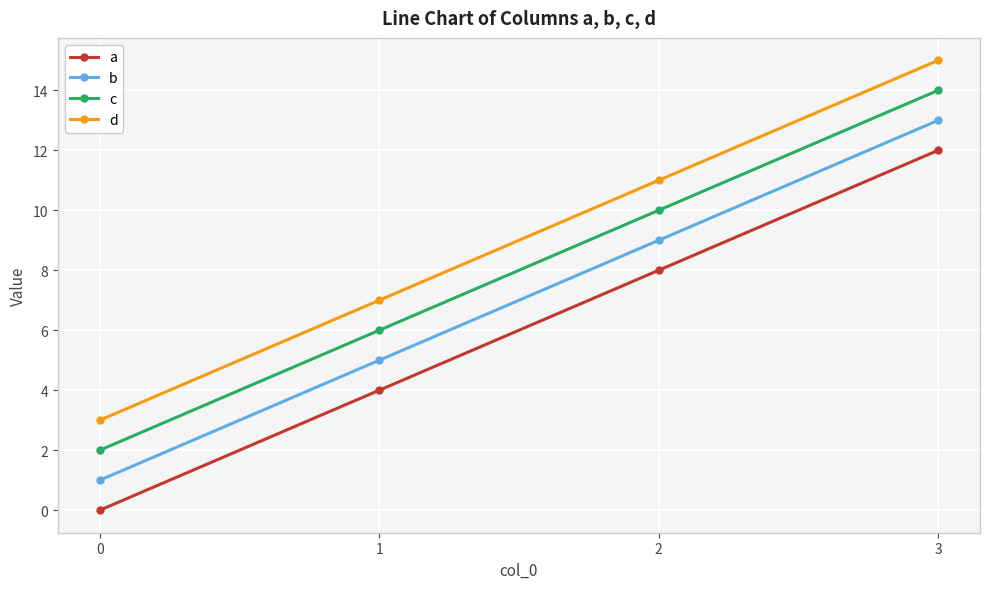

The a series shows 12 at 3. True or false?

True